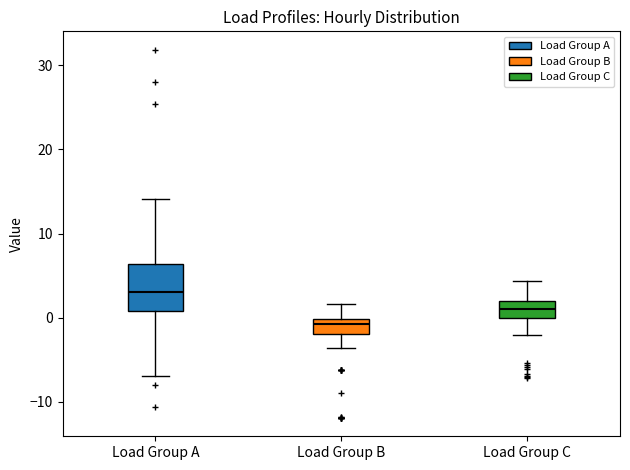

Reading left to right, transcribe this box plot: for each box, give where its median line is, the range the box spans, and where its two whiskers end, as read against the y-axis. The values are not printed on the chart, so give them approximately, as read against the axis.

Load Group A: median 3, box 1 to 6, whiskers -7 to 14
Load Group B: median -1, box -2 to 0, whiskers -4 to 2
Load Group C: median 1, box 0 to 2, whiskers -2 to 4